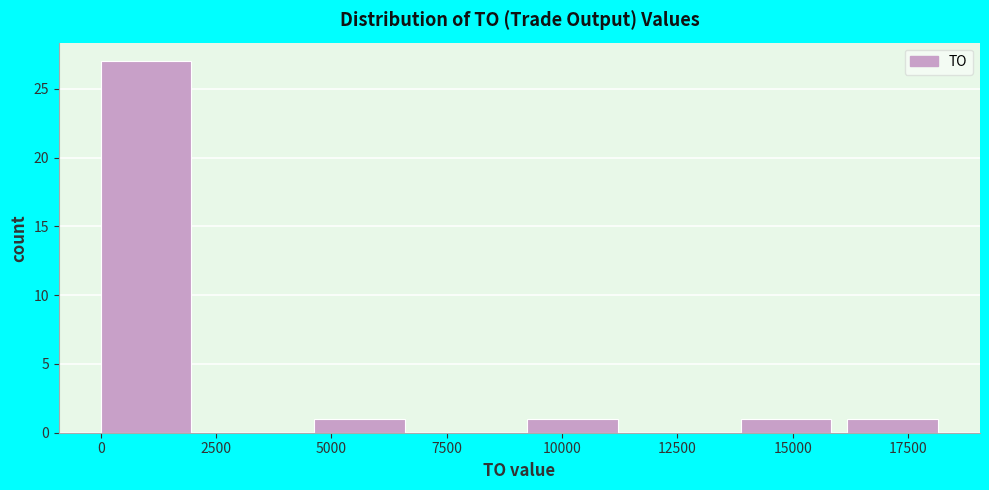

How tall is the bar that spans 14000 to 16000 on the x-axis? Neither the bar edges nor the heights are printed on the chart, so give them approximately, as read against the axes.

1